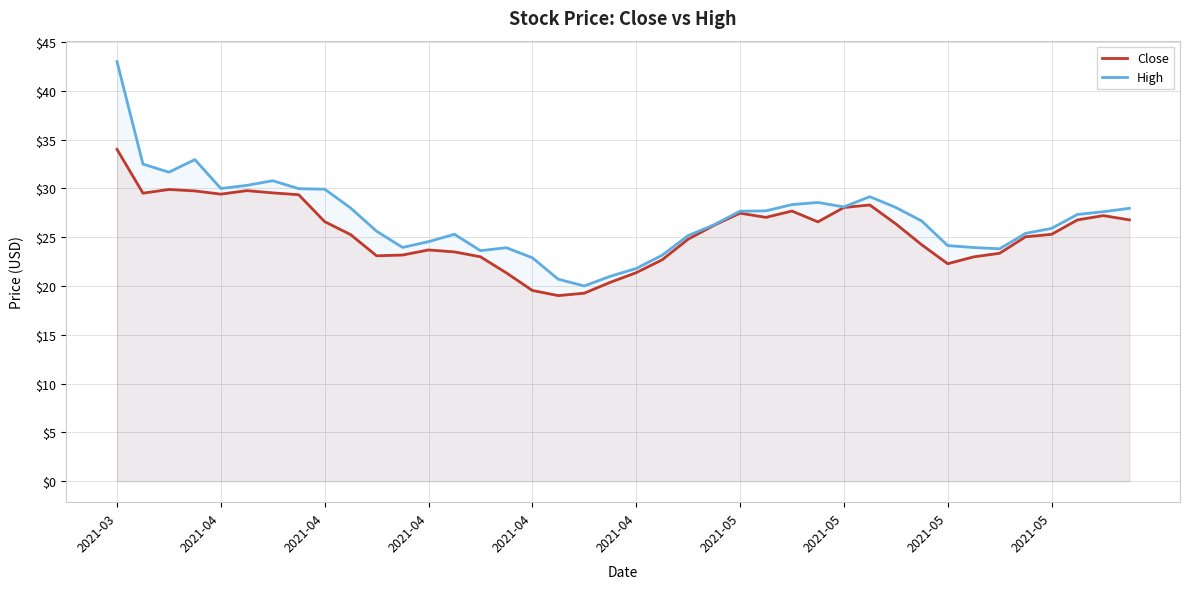

What is the minimum value for Close?

19.0